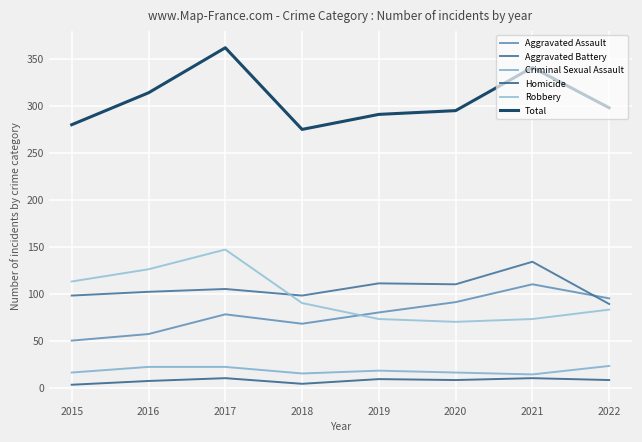

Which series has the largest range (max minus min)?

Total